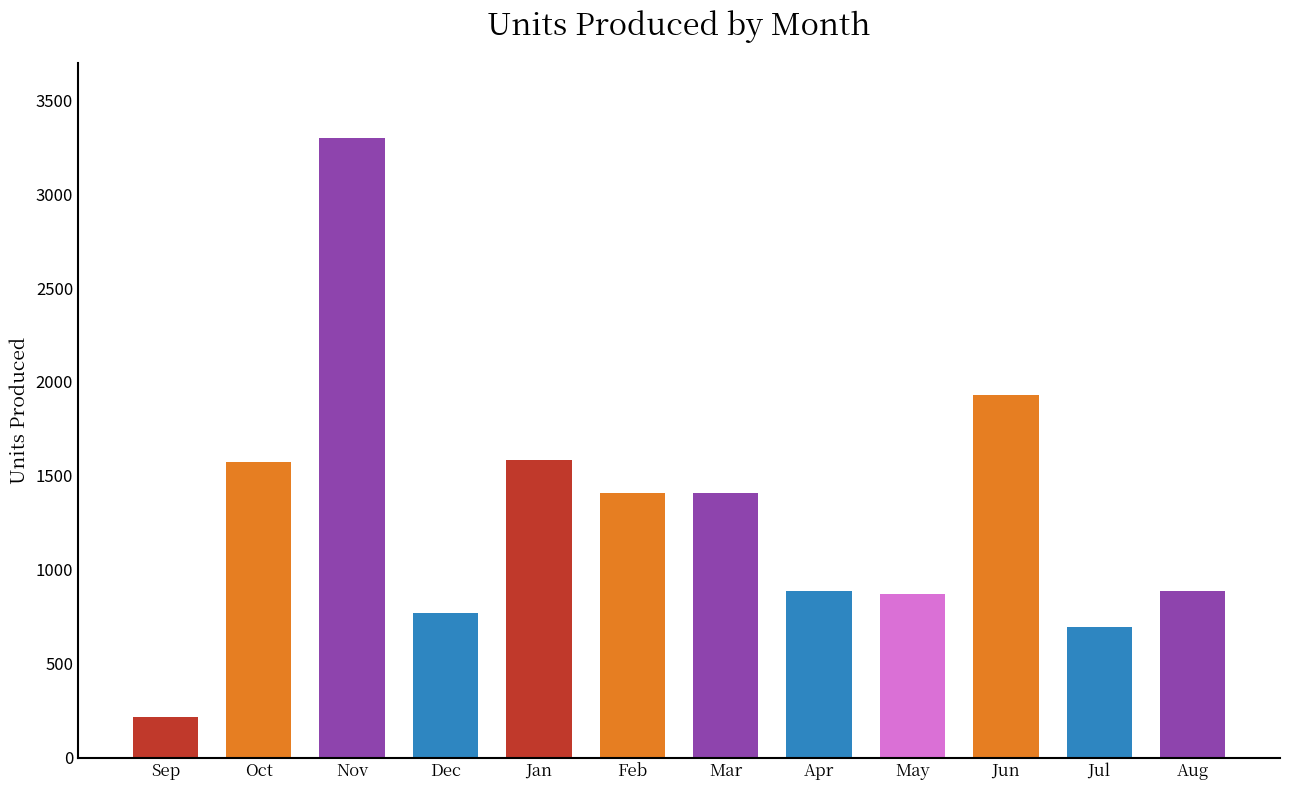

What position from the right is Apr?

5